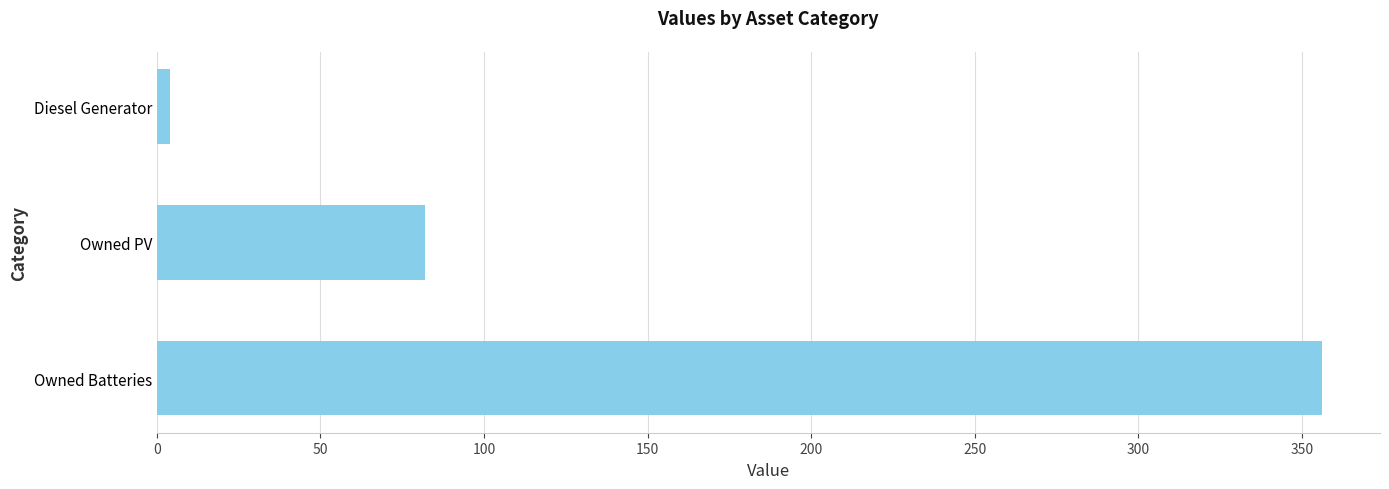

The chart shows a value of 356 at Owned Batteries. True or false?

True